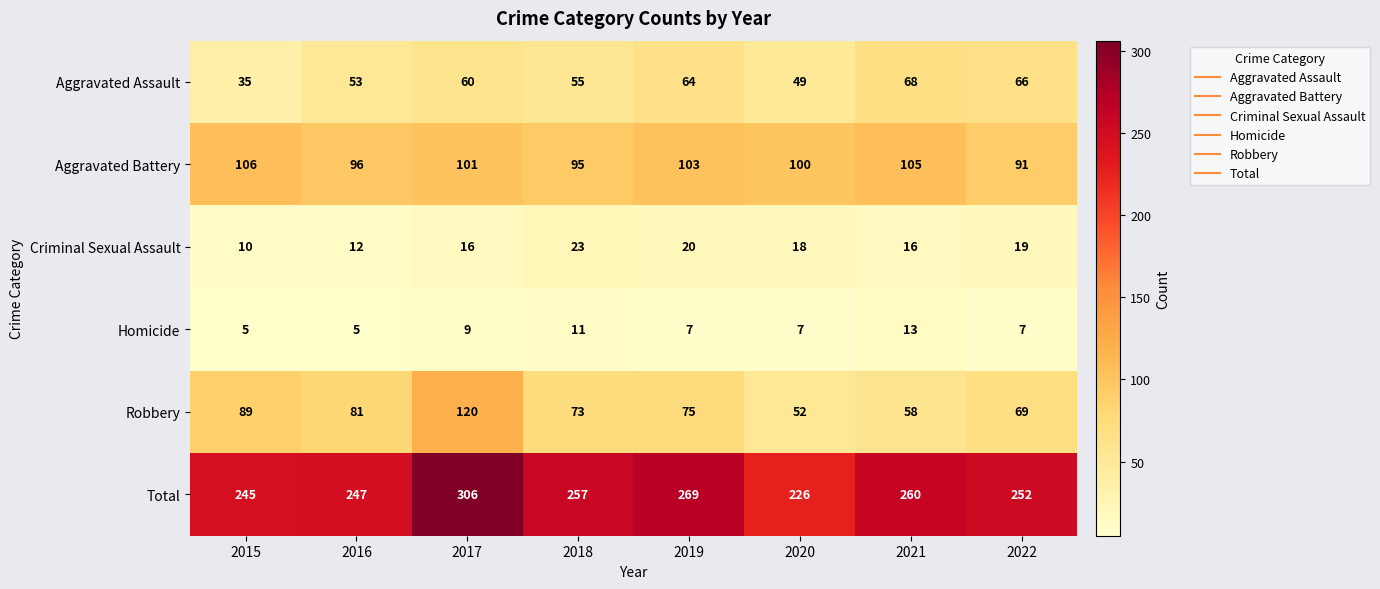

At which category is the sum across all series the highest?

2017